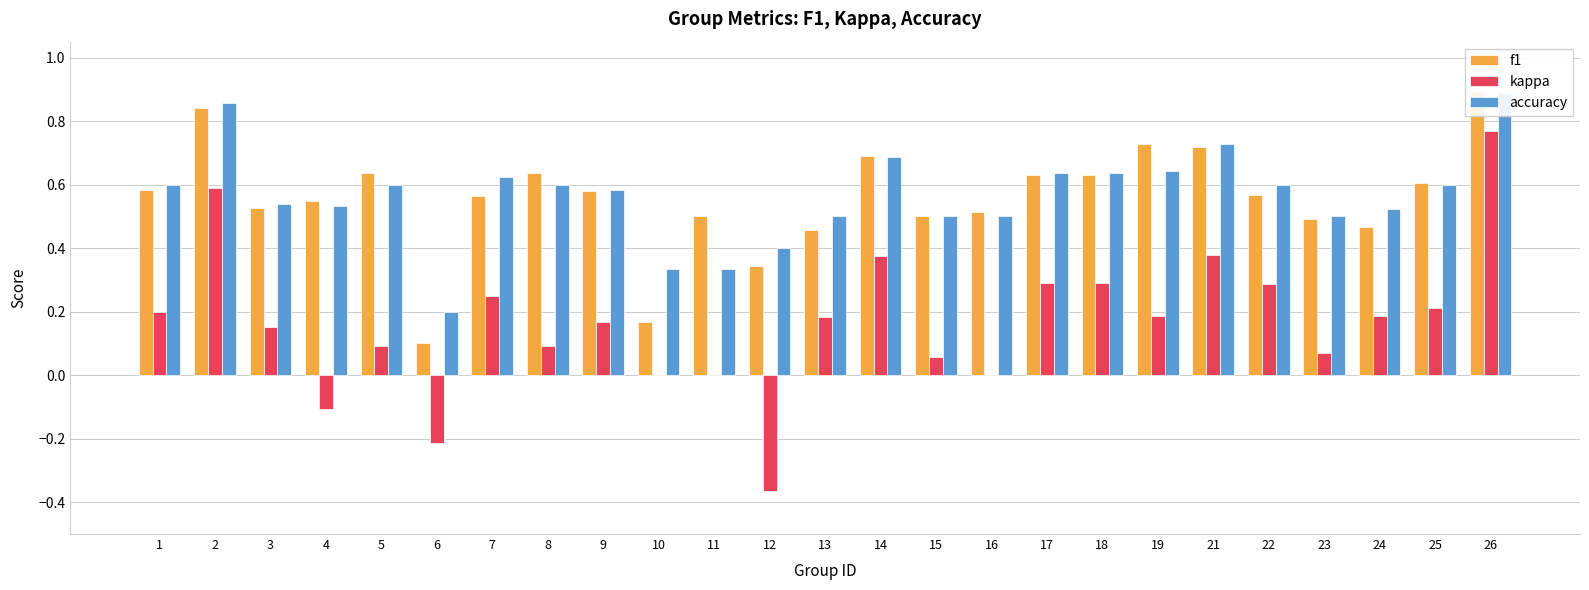

Is it true that accuracy equals 1.0 at 9?

False